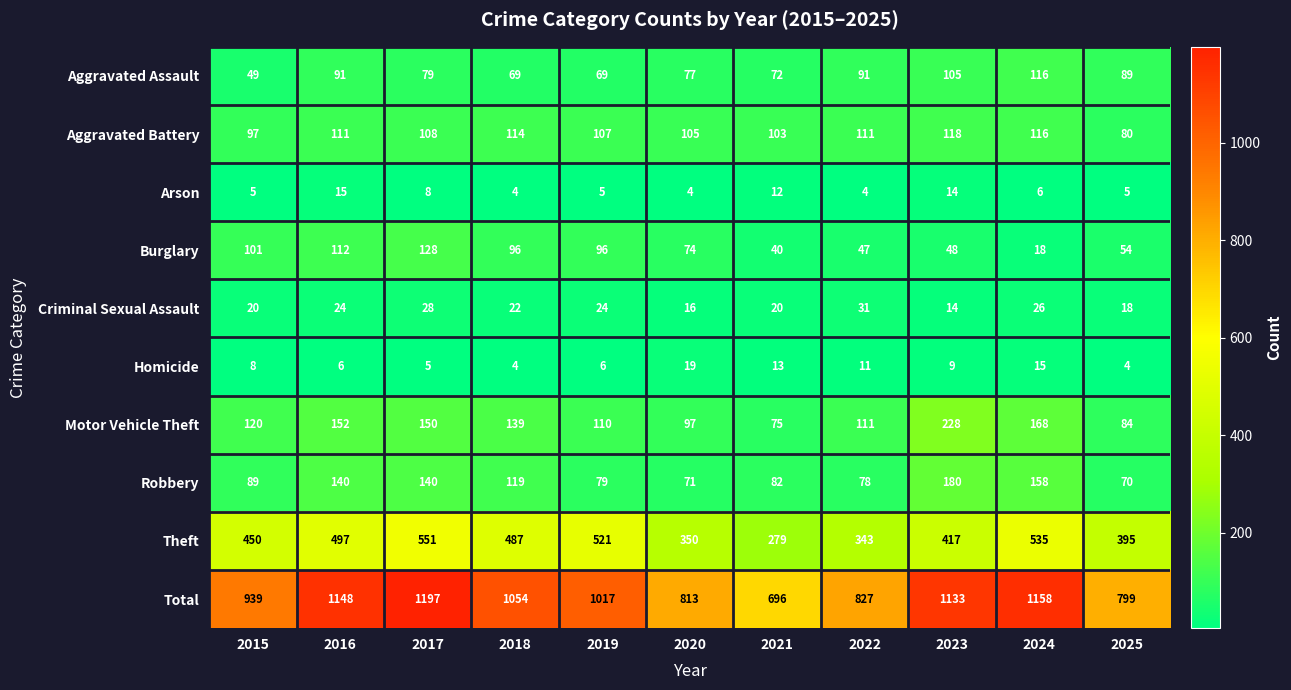

What is the total value across all series at 2016?

2296